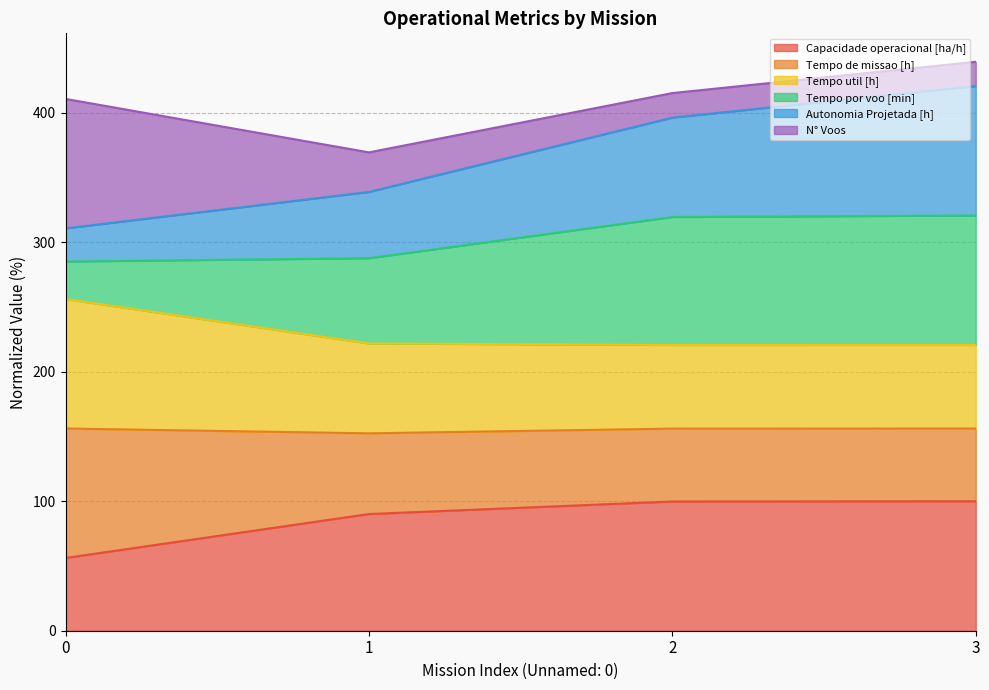

True or false: Autonomia Projetada [h] has more than 1 interior local peaks.

False